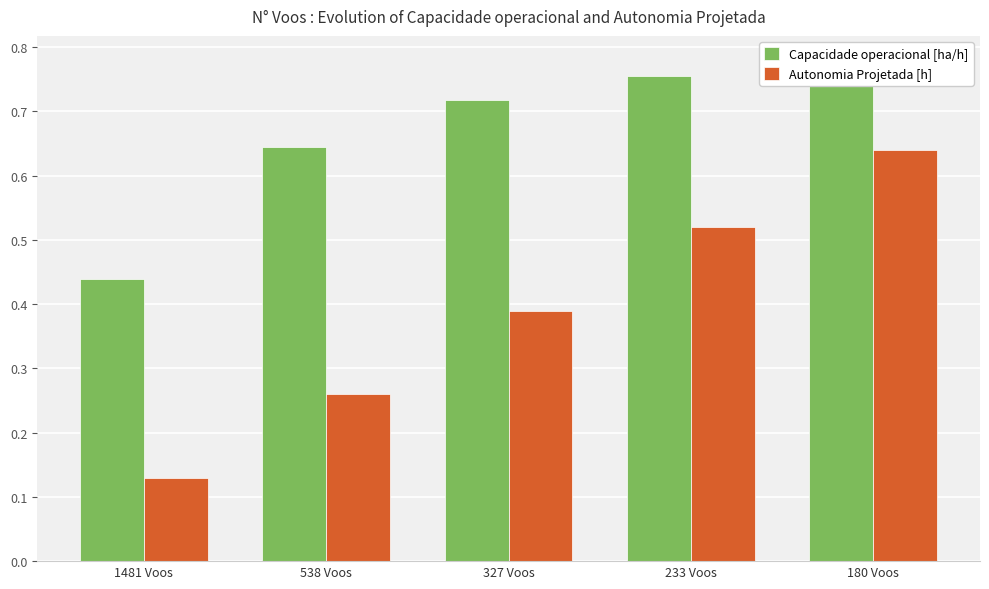

The value of Capacidade operacional [ha/h] at 180 Voos is 1.4. True or false?

False